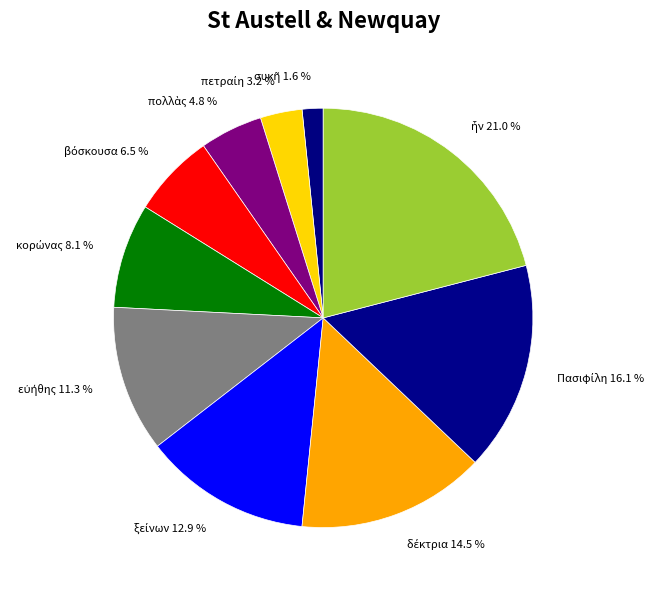

Does any single category account for the majority?

No